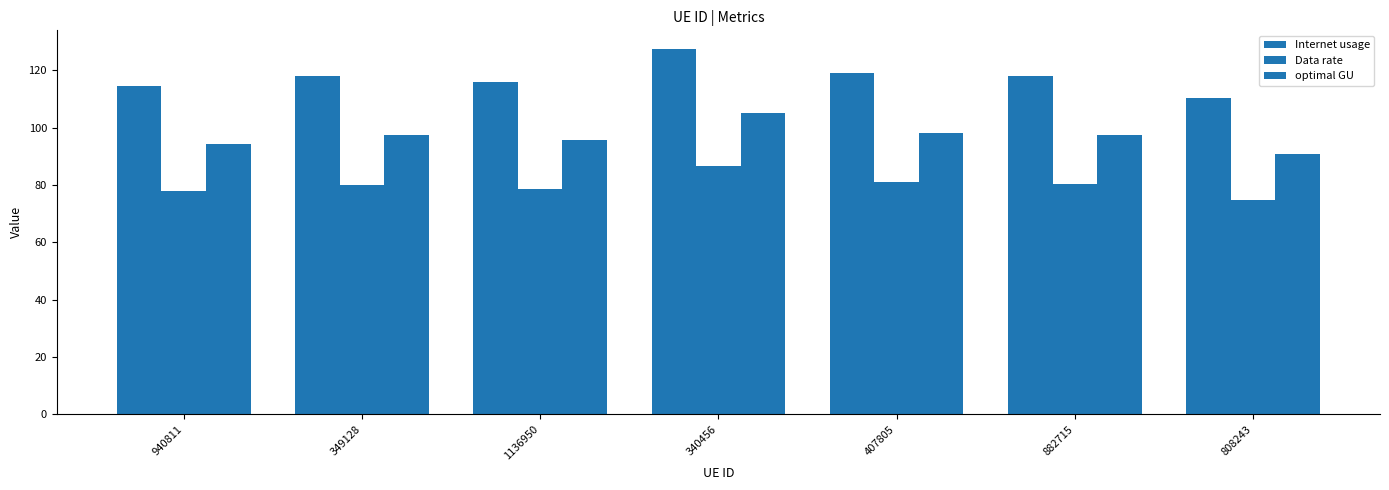

Is it true that Data rate equals 80.9 at 407805?

True